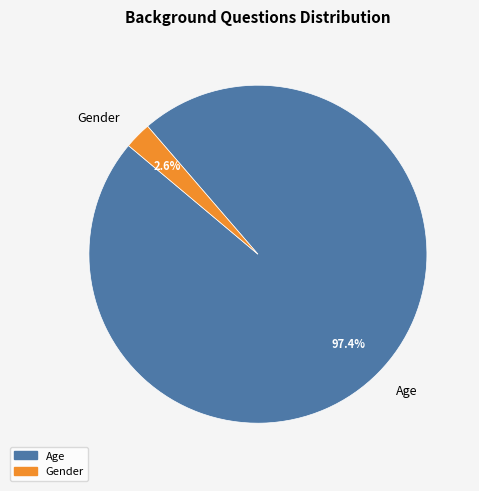

Count the number of slices in the pie.

2